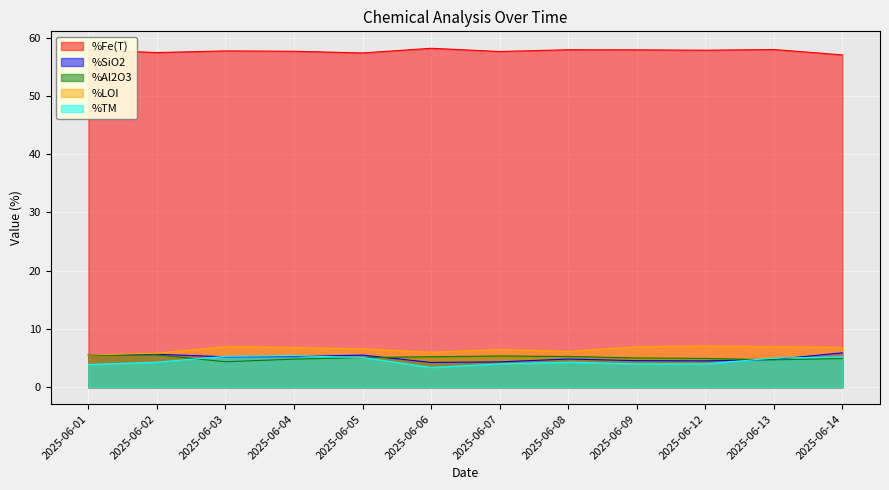

What is the average value of the %SiO2 series?

5.0